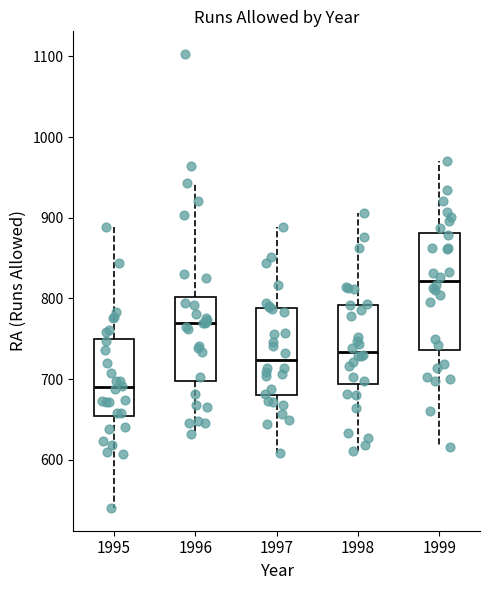

Which box has the lowest median line?

1995